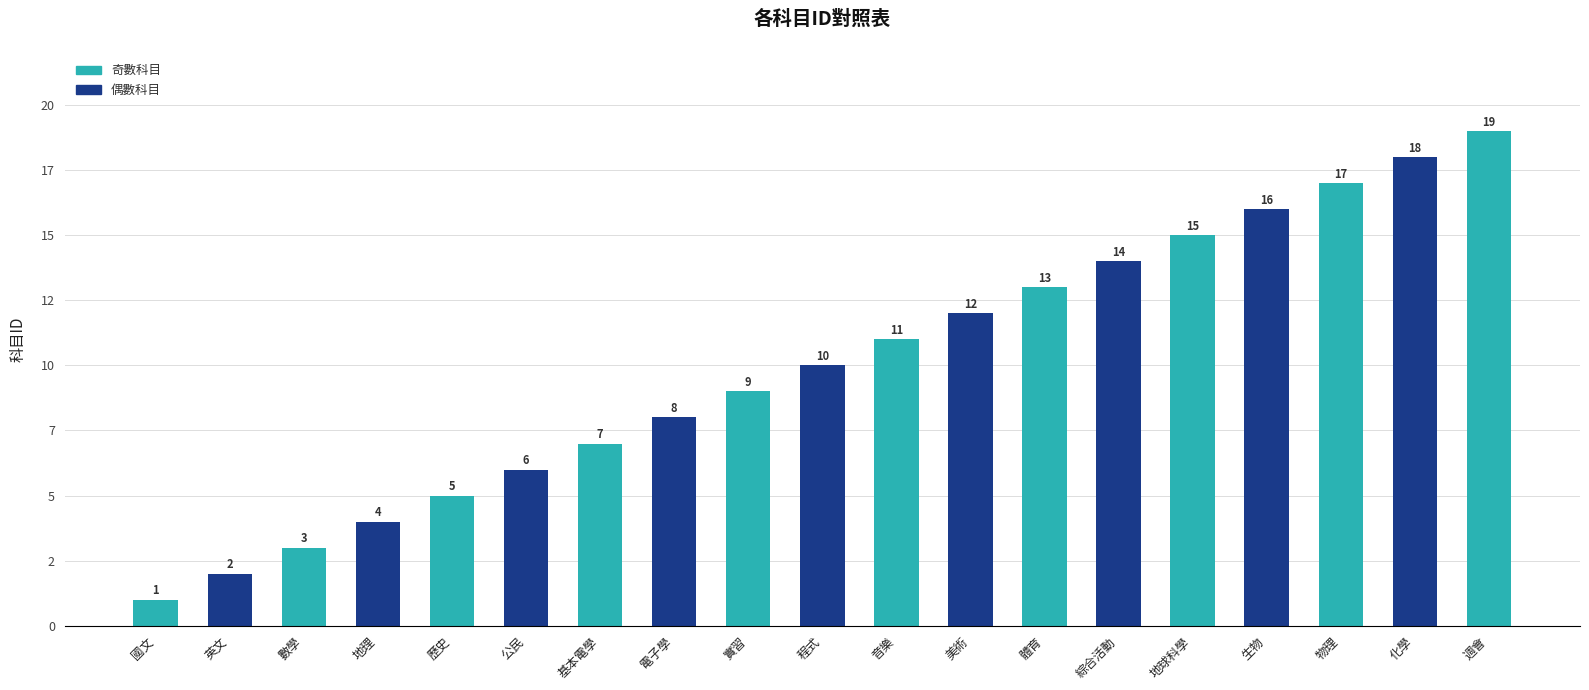

Rank the categories by value from lowest to highest.

國文, 英文, 數學, 地理, 歷史, 公民, 基本電學, 電子學, 實習, 程式, 音樂, 美術, 體育, 綜合活動, 地球科學, 生物, 物理, 化學, 週會